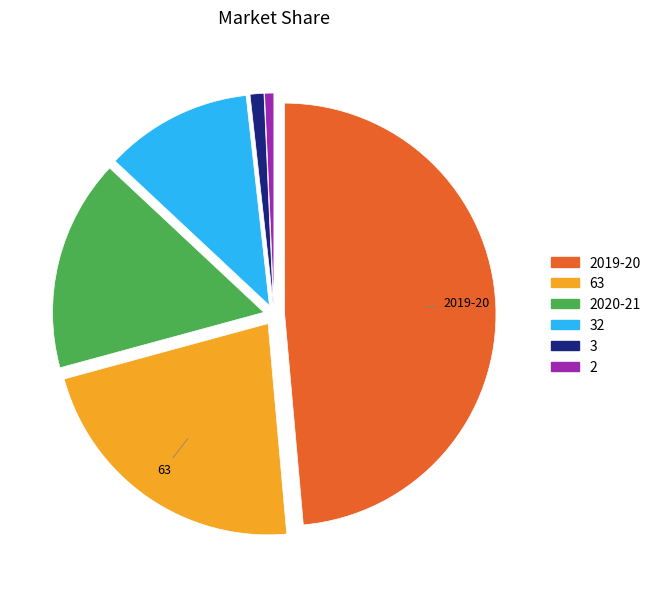

Between 3 and 2020-21, which is larger?

2020-21